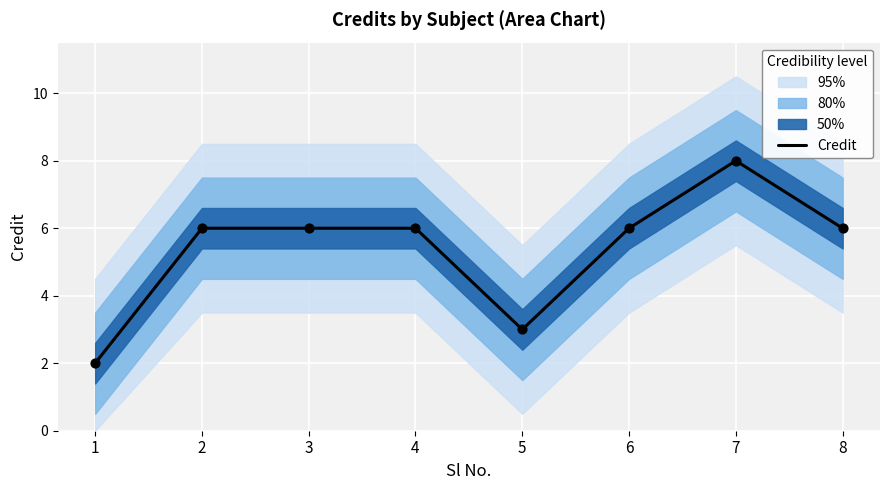

Which has a higher value, 6 or 2?

6